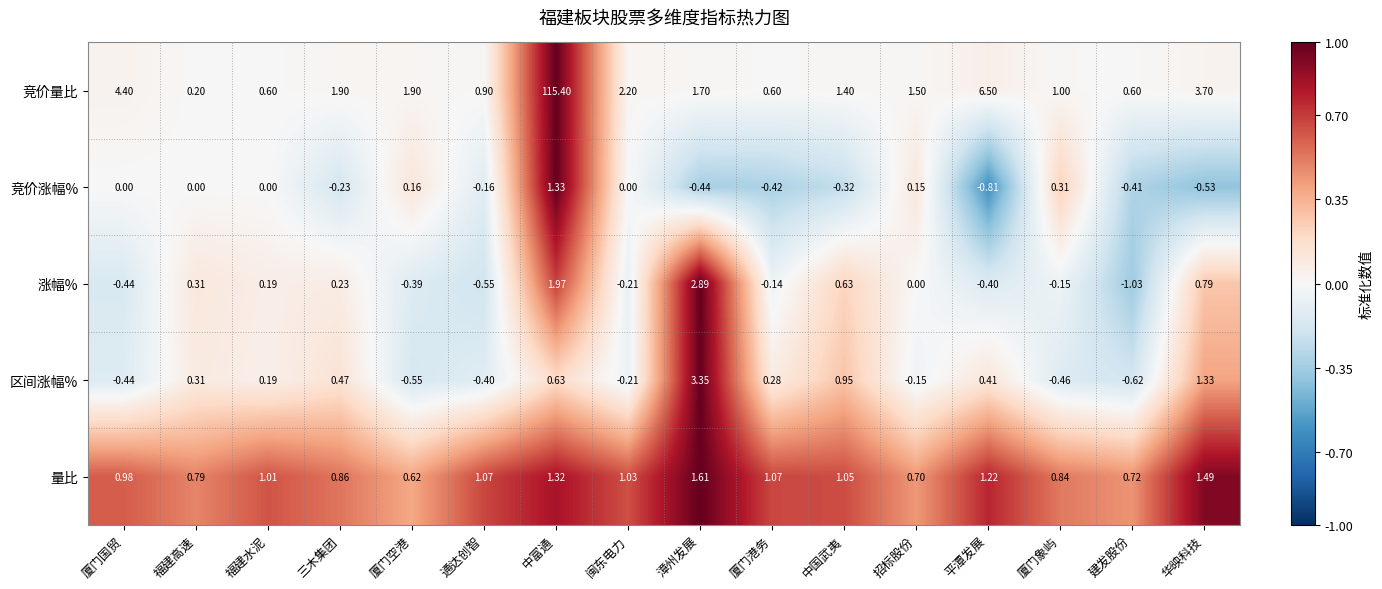

At which label does 区间涨幅% reach its minimum?

建发股份